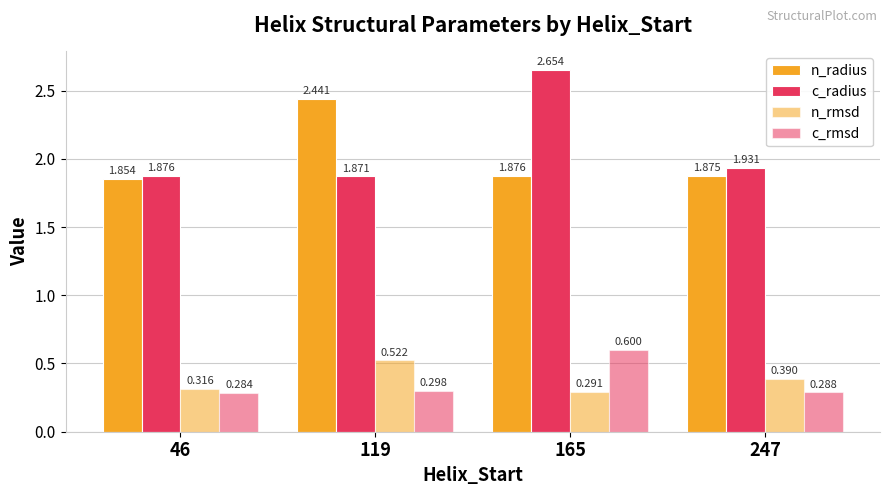

What is the difference between the maximum and minimum values in the n_rmsd series?

0.2